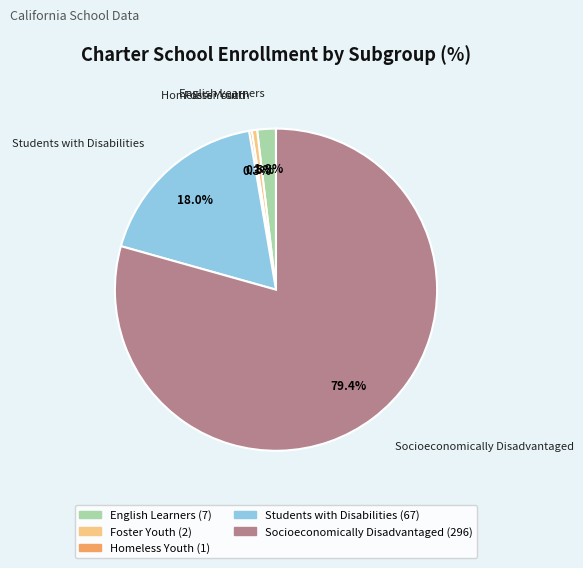

Does any single category account for the majority?

Yes